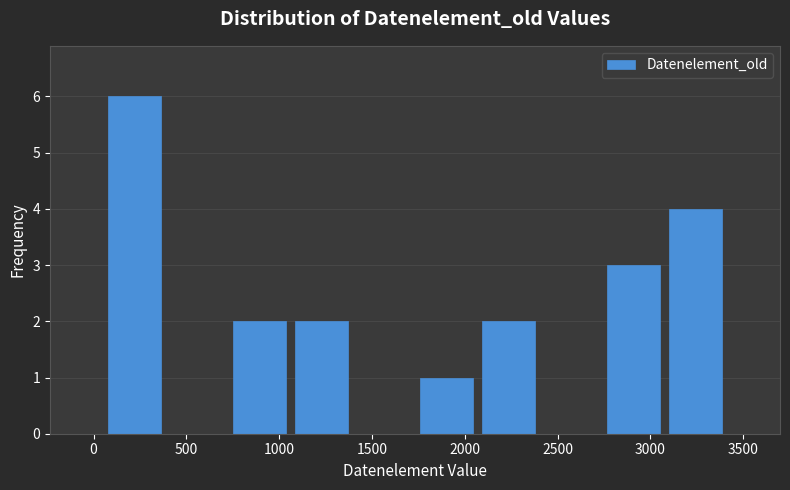

How tall is the bar that spans 3100 to 3400 on the x-axis? Neither the bar edges nor the heights are printed on the chart, so give them approximately, as read against the axes.

4